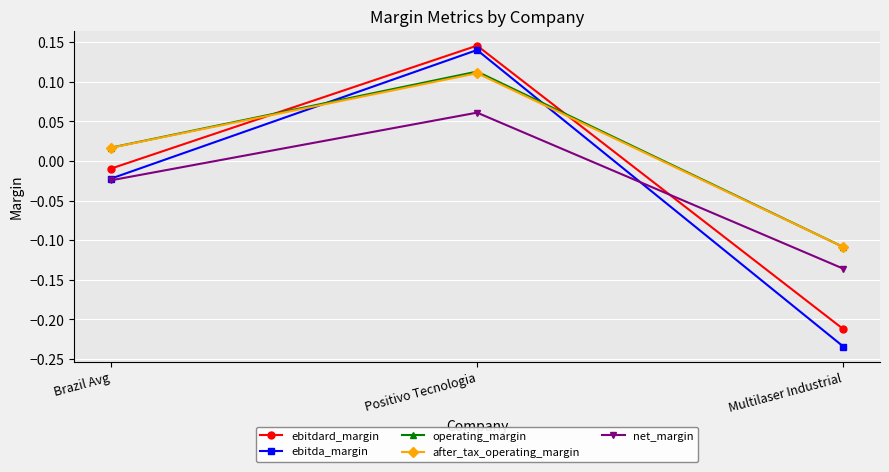

List the labels in order of ebitdard_margin value, smallest first.

Multilaser Industrial, Brazil Avg, Positivo Tecnologia